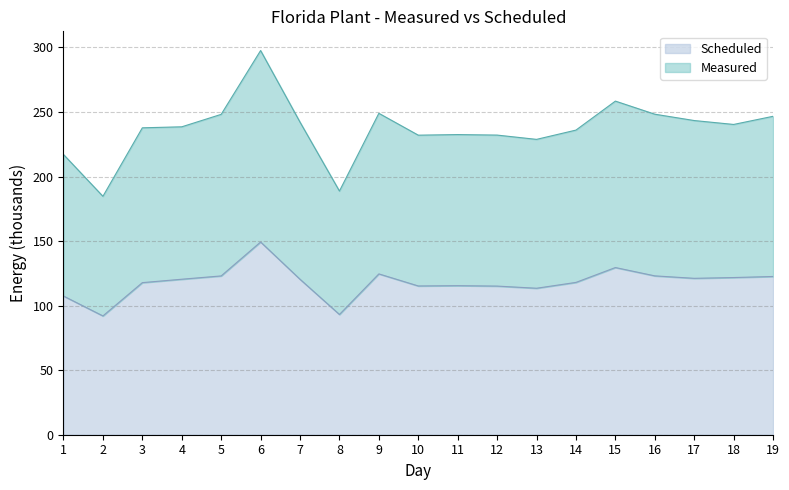

What is the total value across all series at 8?

188.8